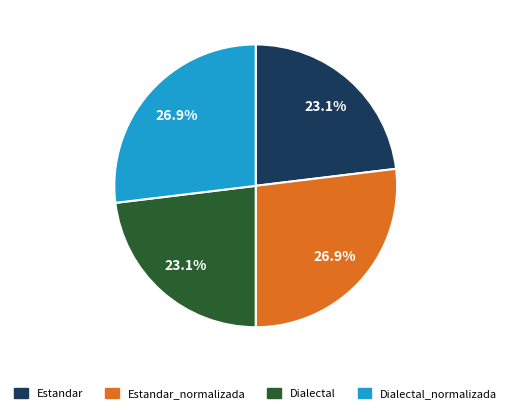

Is there any slice that represents more than half of the pie?

No